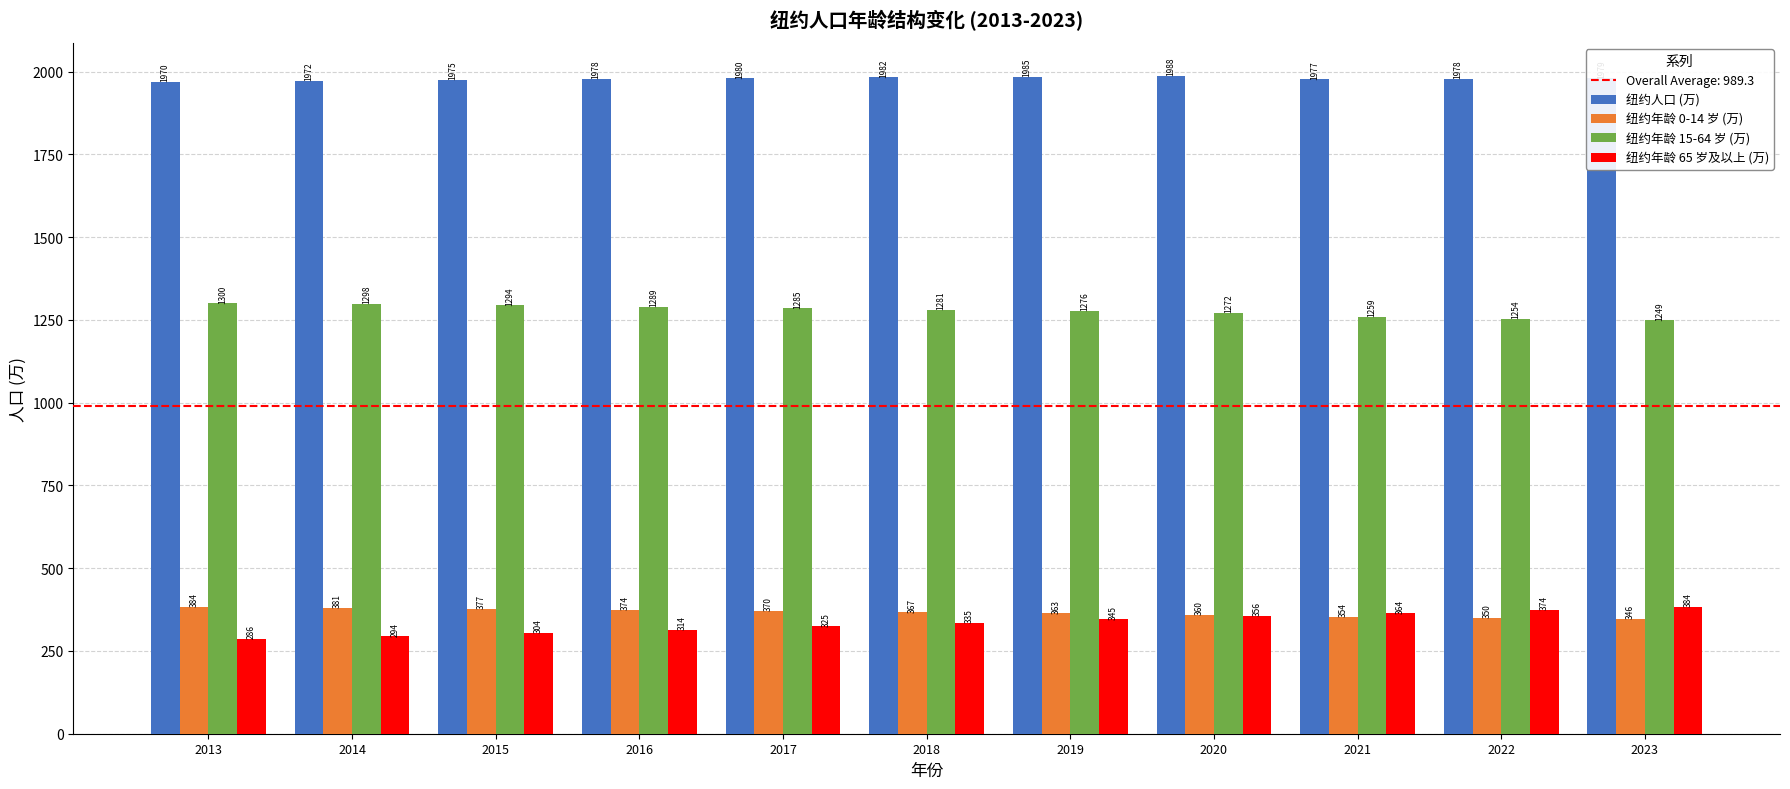

Which series has the widest spread of values?

纽约年龄 65 岁及以上 (万)